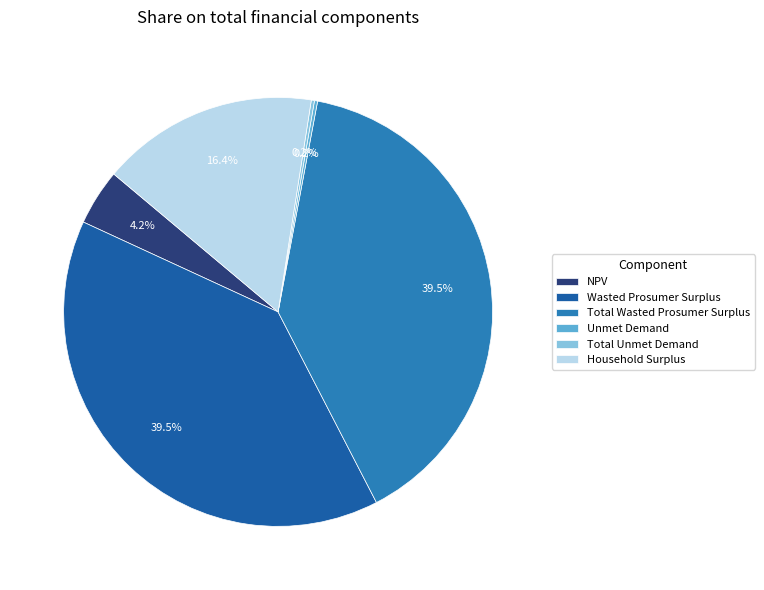

What portion of the pie excludes NPV?

95.8%